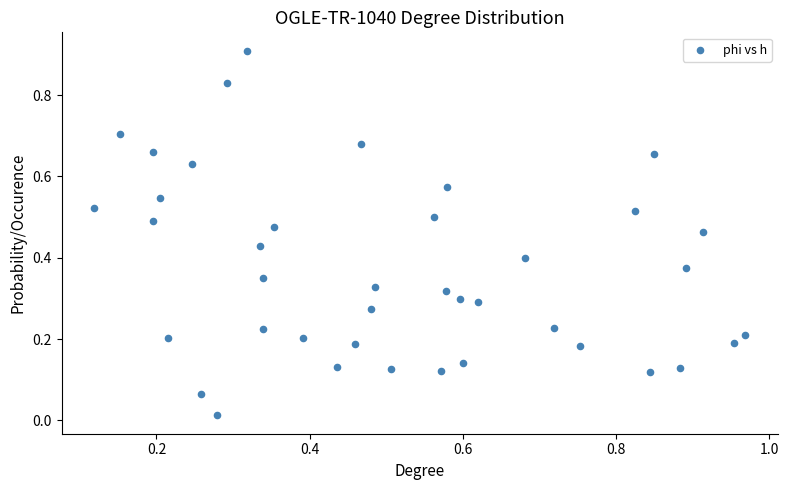

What is the range of Y values (max minus min)?

0.9